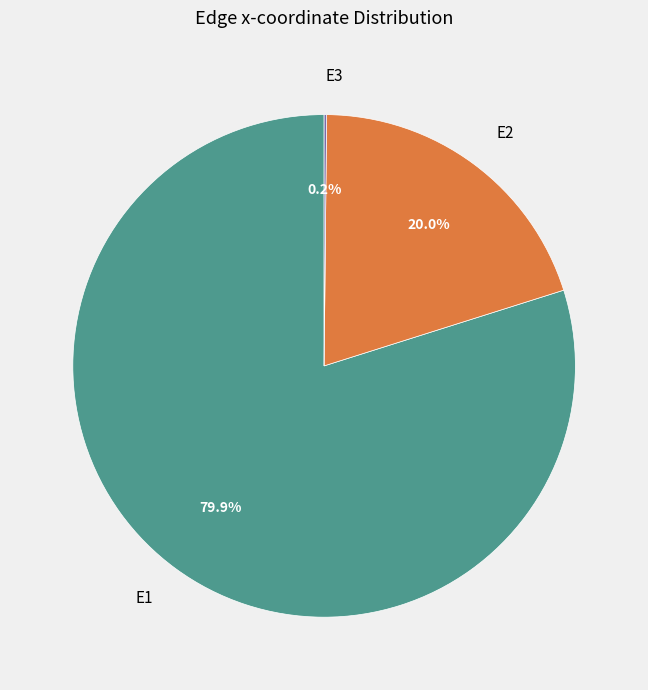

Is there a majority slice in this chart?

Yes